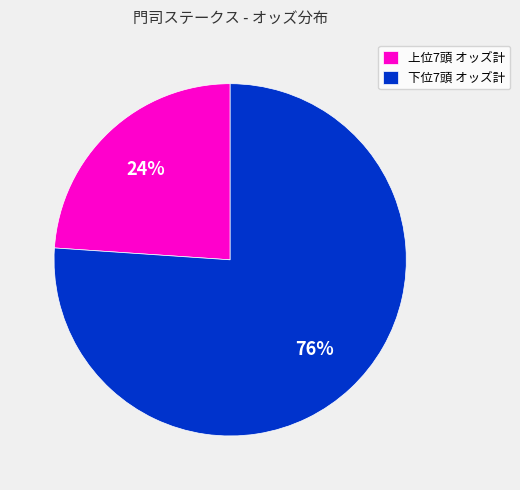

To the nearest percent, what is the average slice percentage?

50%